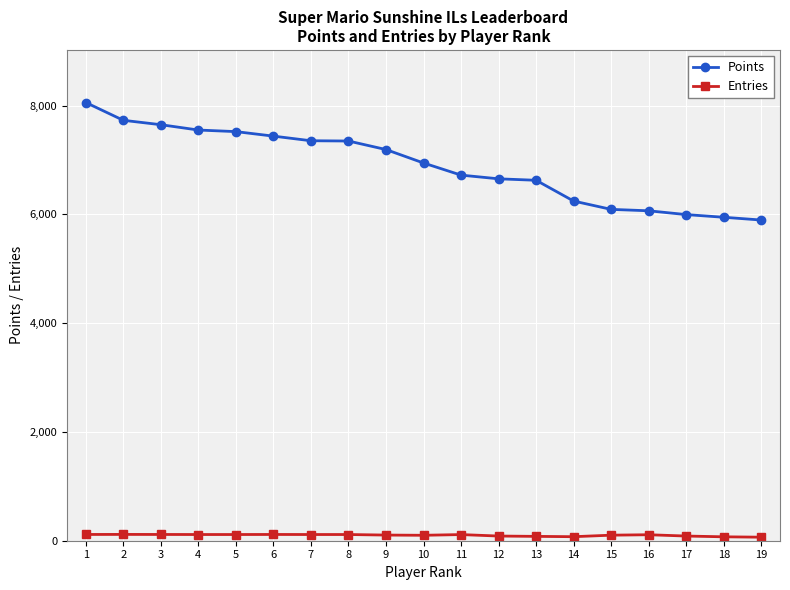

True or false: Entries and Points cross at least once.

False